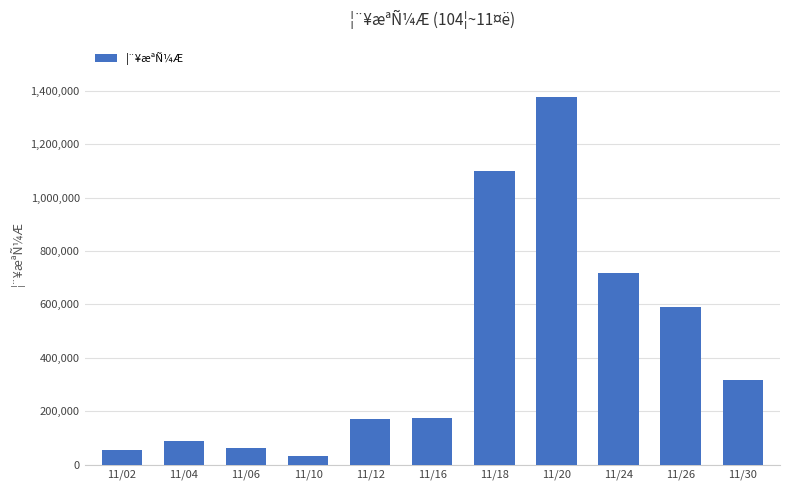

How many bars are there in total?

11